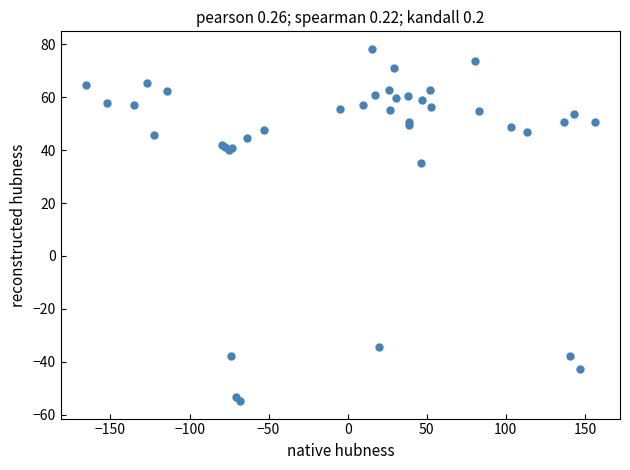

What Y value in the scatter plot is closest to 11?

35.0